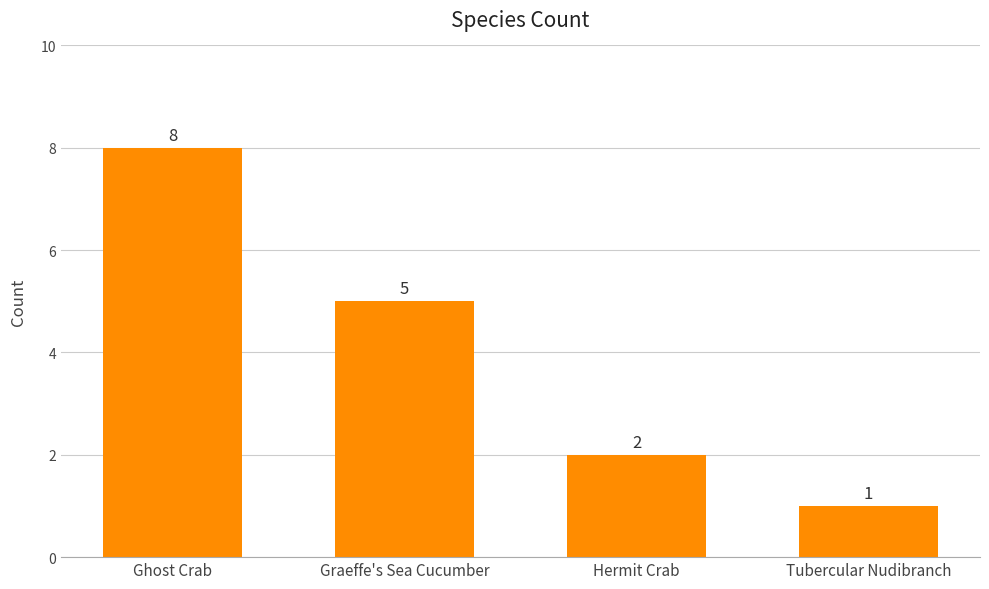

Are the bars horizontal?

No